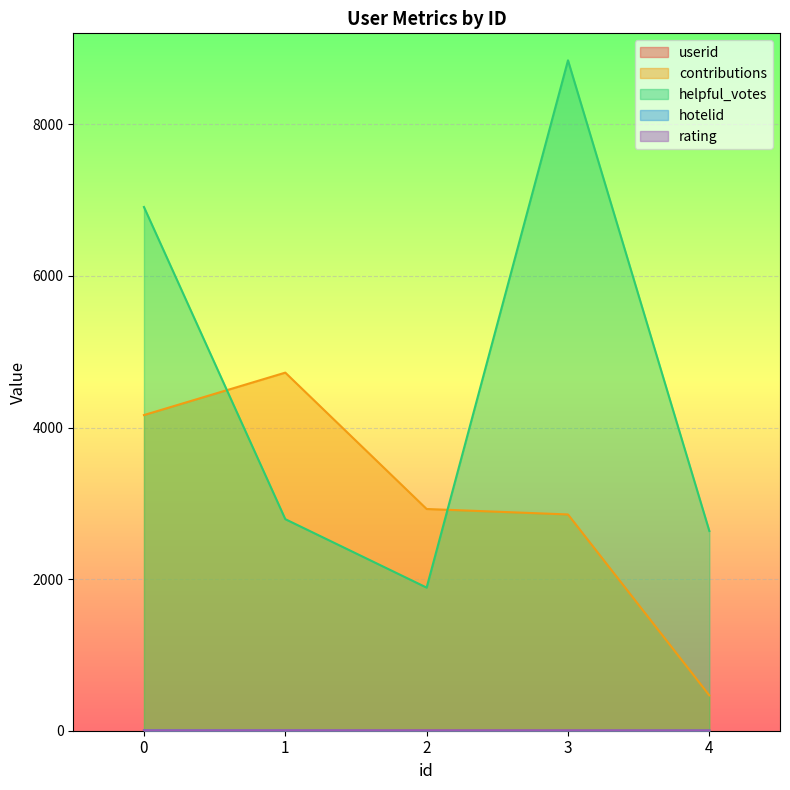

How many lines are shown in the chart?

5